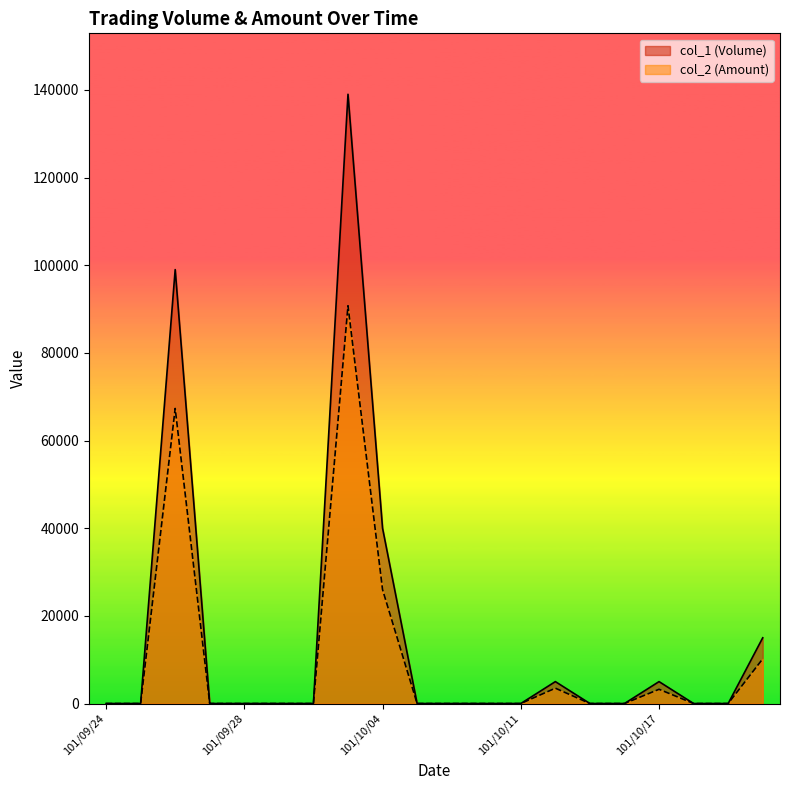

Reading right to left, extract all data points from this chart.

col_1 (Volume): 101/10/22=15000	101/10/19=0	101/10/18=0	101/10/17=5000	101/10/16=0	101/10/15=0	101/10/12=5000	101/10/11=0	101/10/09=0	101/10/08=0	101/10/05=0	101/10/04=40000	101/10/03=139000	101/10/02=0	101/10/01=0	101/09/28=0	101/09/27=0	101/09/26=99000	101/09/25=0	101/09/24=0
col_2 (Amount): 101/10/22=10200	101/10/19=0	101/10/18=0	101/10/17=3250	101/10/16=0	101/10/15=0	101/10/12=3500	101/10/11=0	101/10/09=0	101/10/08=0	101/10/05=0	101/10/04=26000	101/10/03=90750	101/10/02=0	101/10/01=0	101/09/28=0	101/09/27=0	101/09/26=67320	101/09/25=0	101/09/24=0